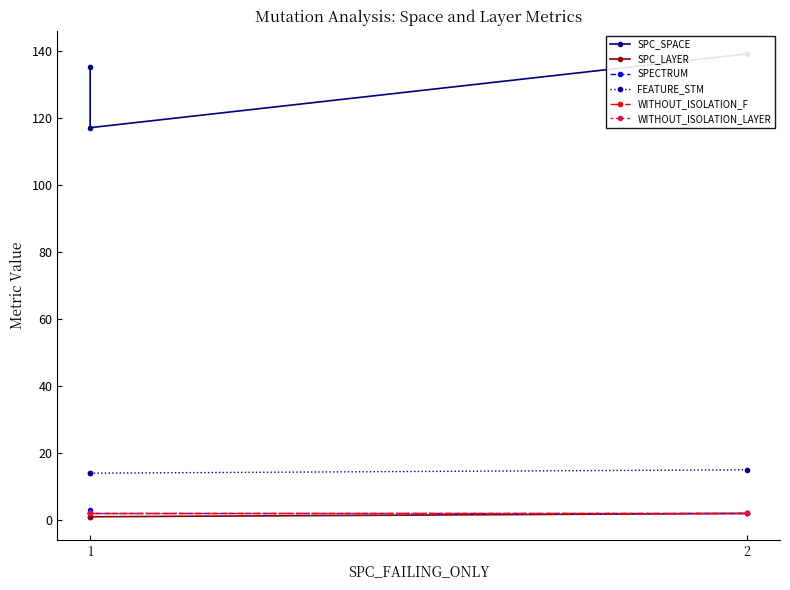

Reading left to right, extract all data points from this chart.

SPC_SPACE: 135	117	139
SPC_LAYER: 1	1	2
SPECTRUM: 3	2	2
FEATURE_STM: 14	14	15
WITHOUT_ISOLATION_F: 2	2	2
WITHOUT_ISOLATION_LAYER: 2	2	2